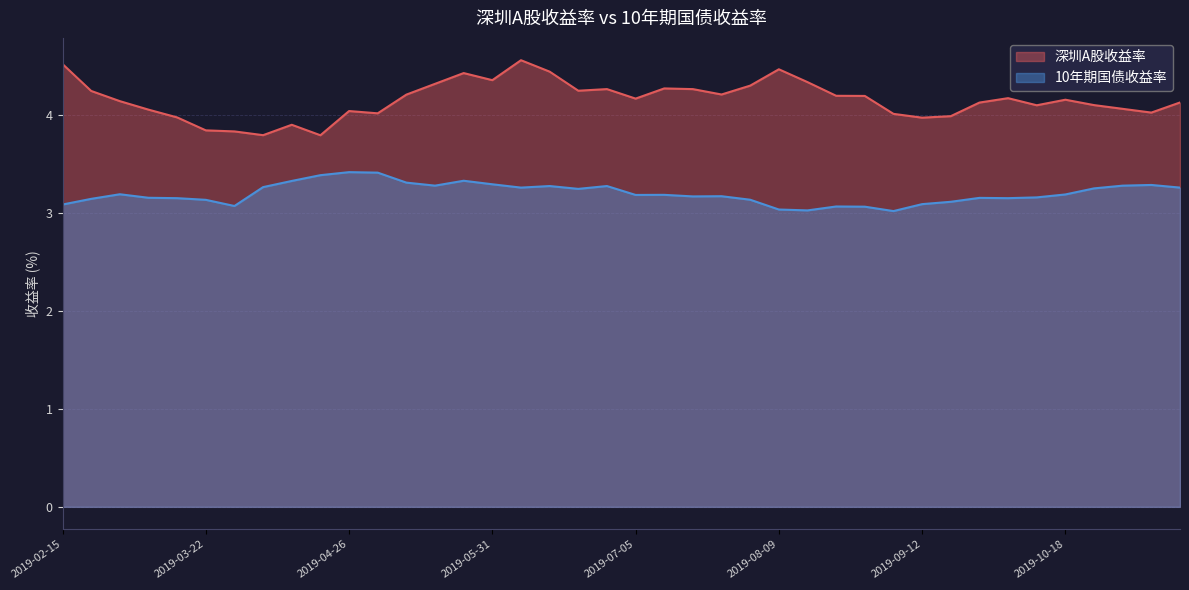

At which category does the chart reach its peak across all series?

2019-06-06